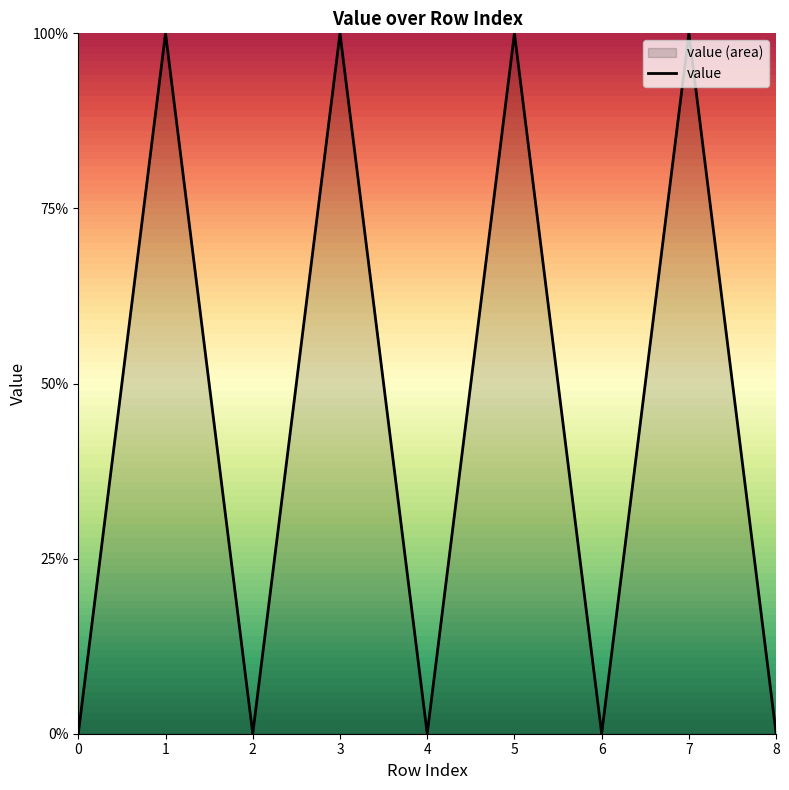

What is the greatest value displayed?

1